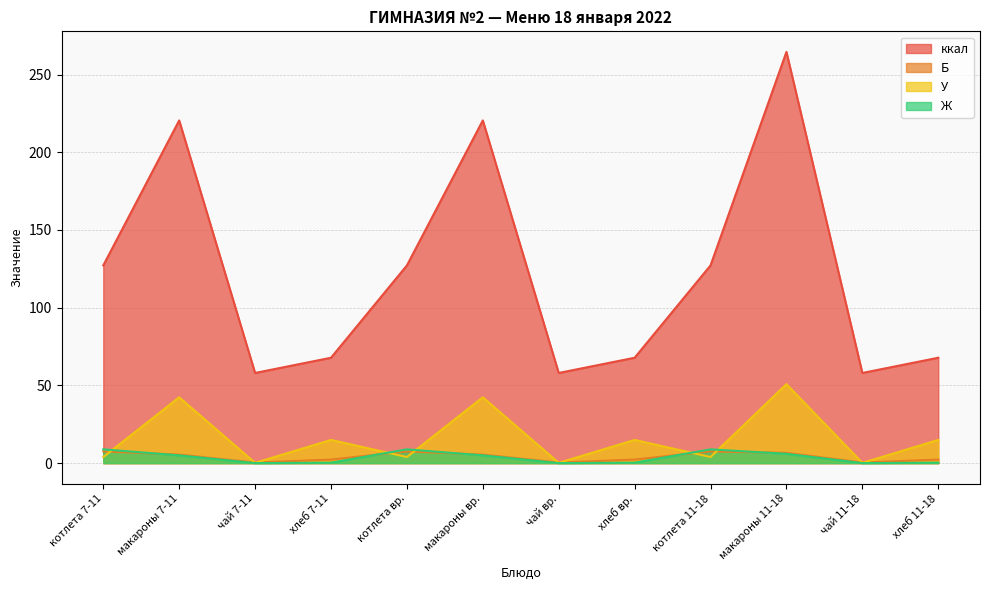

At which category does ккал reach its first local valley?

чай 7-11